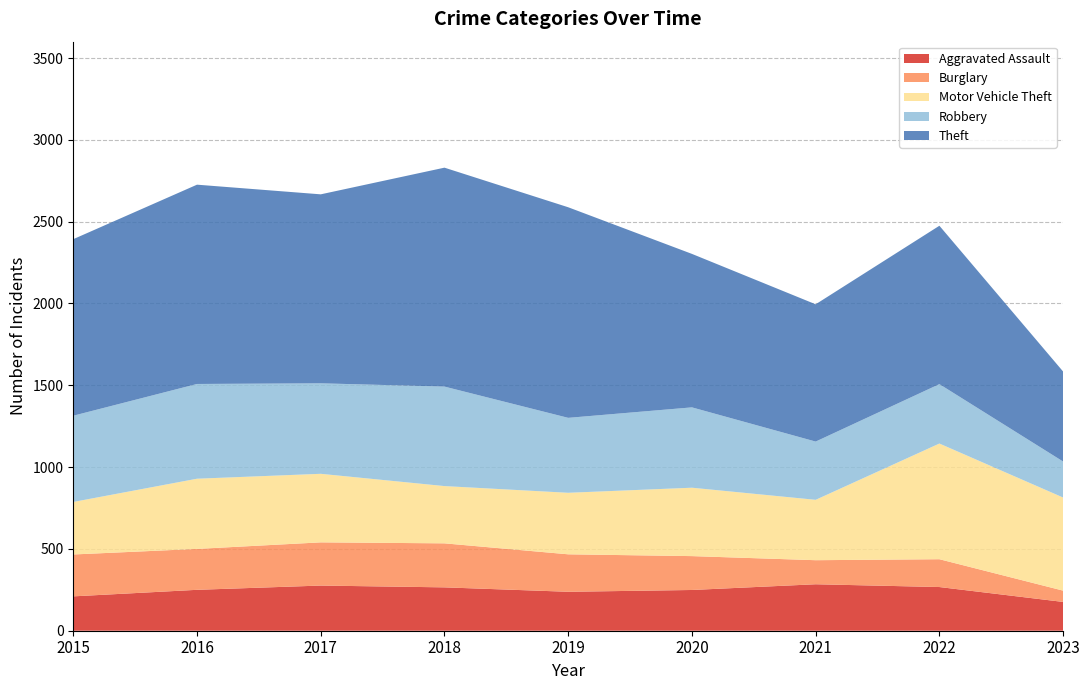

Reading right to left, extract all data points from this chart.

Aggravated Assault: 2023=176	2022=267	2021=284	2020=249	2019=238	2018=265	2017=276	2016=250	2015=210
Burglary: 2023=69	2022=170	2021=147	2020=207	2019=229	2018=269	2017=264	2016=250	2015=256
Motor Vehicle Theft: 2023=569	2022=707	2021=369	2020=418	2019=376	2018=350	2017=419	2016=429	2015=321
Robbery: 2023=220	2022=363	2021=356	2020=491	2019=458	2018=608	2017=553	2016=579	2015=527
Theft: 2023=550	2022=968	2021=839	2020=938	2019=1287	2018=1338	2017=1155	2016=1218	2015=1079